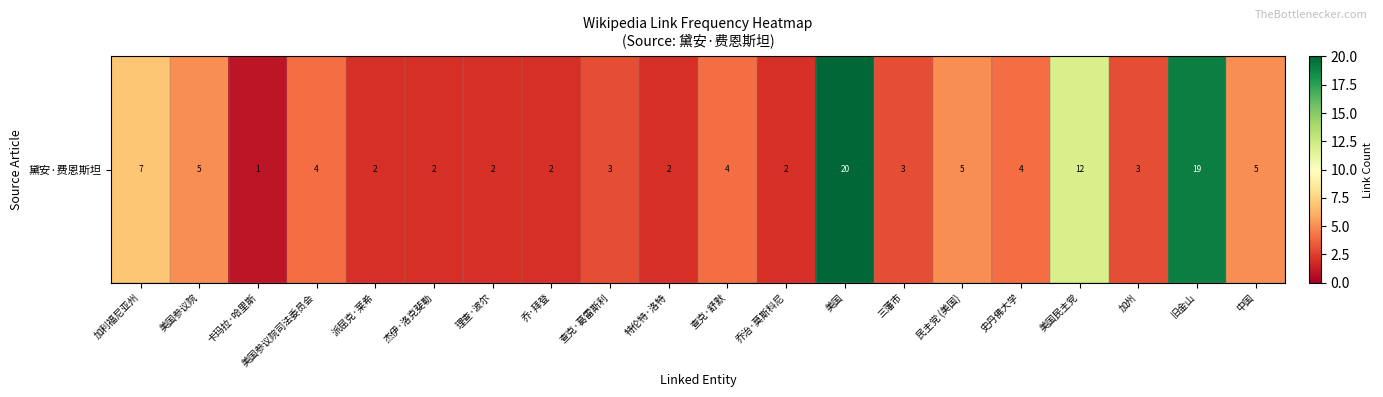

What is the sum of all values?

107